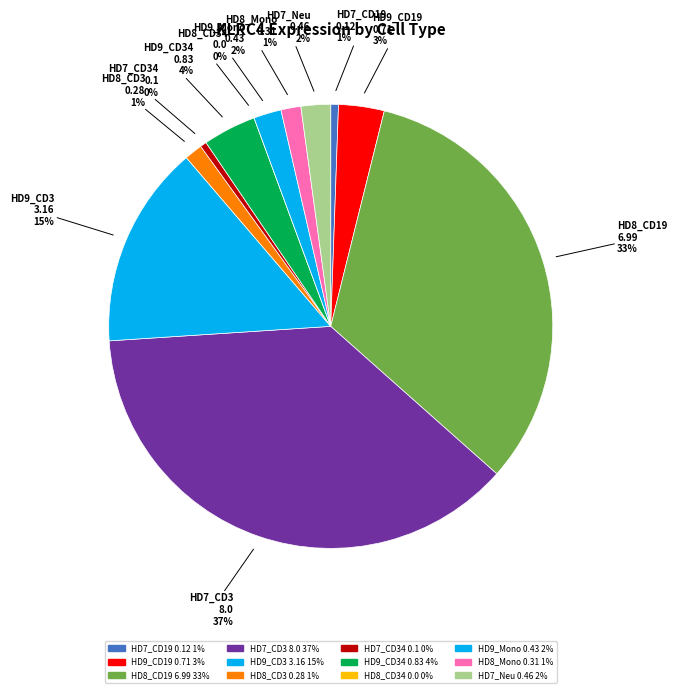

The HD7_CD3 slice represents 43% of the pie. True or false?

False